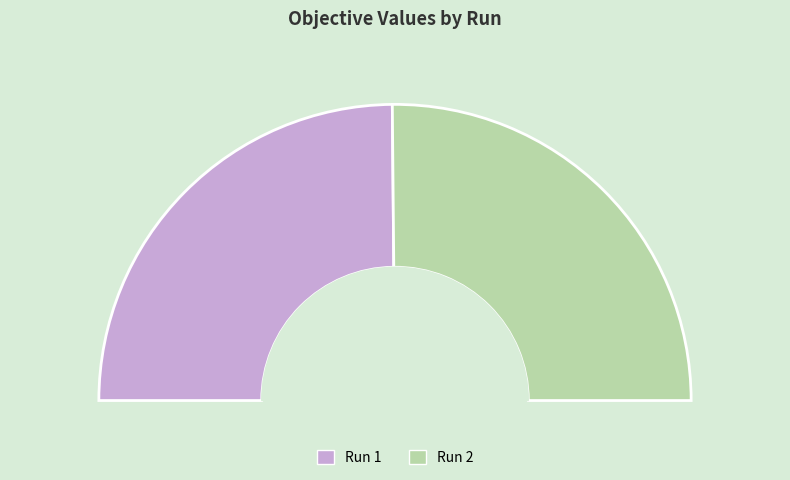

To the nearest percent, what is the difference between the largest and smallest slice percentages?

1%